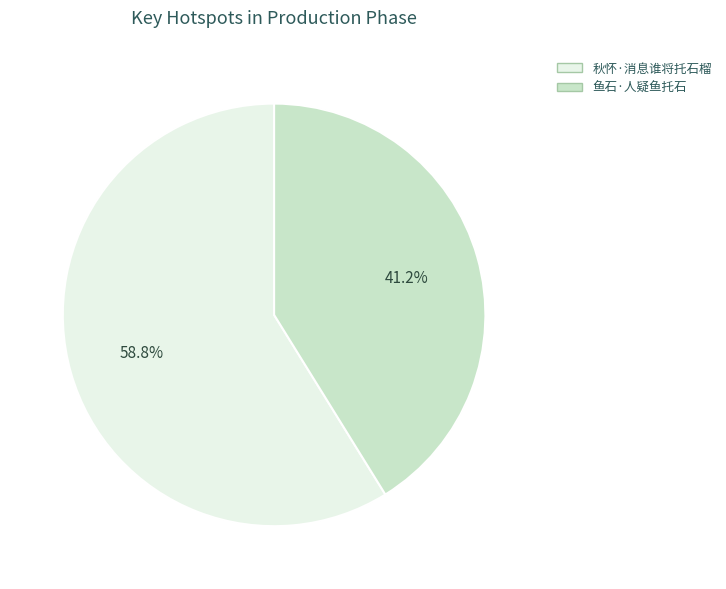

How much of the chart is everything except 秋怀·消息谁将托石榴?

41.2%